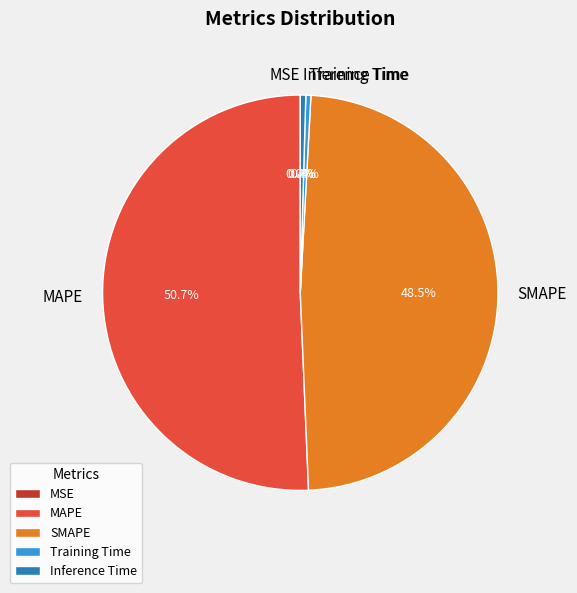

Which slice is the largest?

MAPE